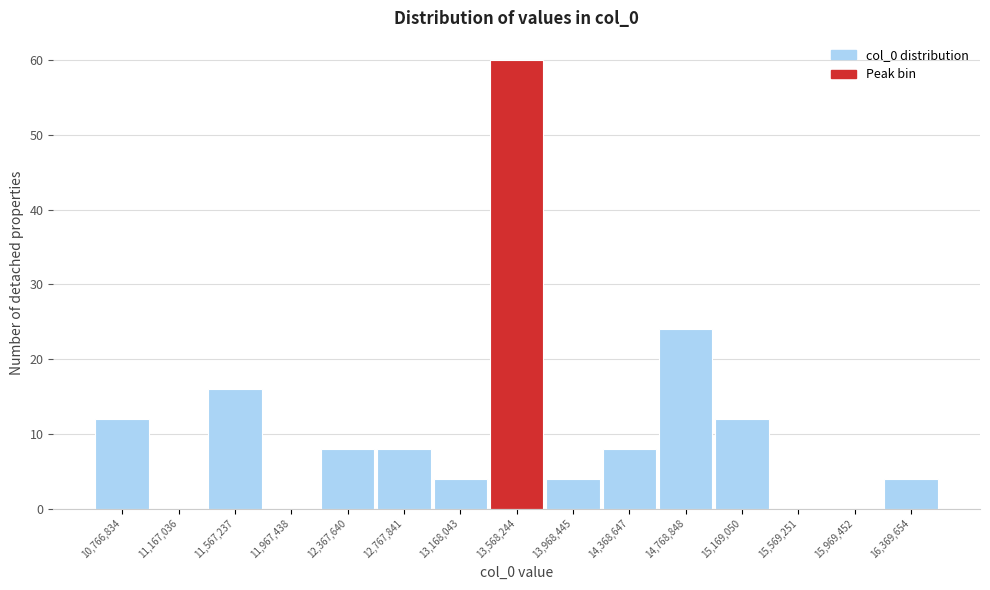

Reading left to right, list every bar in this chart as the range it spans on the x-axis followed by its height. Neither the bar edges nor the heights are printed on the chart, so give them approximately, as read against the axes.

10550000 to 10950000: 12
10950000 to 11350000: 0
11350000 to 11750000: 16
11750000 to 12150000: 0
12150000 to 12550000: 8
12550000 to 12950000: 8
12950000 to 13350000: 4
13350000 to 13750000: 60
13750000 to 14150000: 4
14150000 to 14550000: 8
14550000 to 14950000: 24
14950000 to 15350000: 12
15350000 to 15750000: 0
15750000 to 16150000: 0
16150000 to 16550000: 4